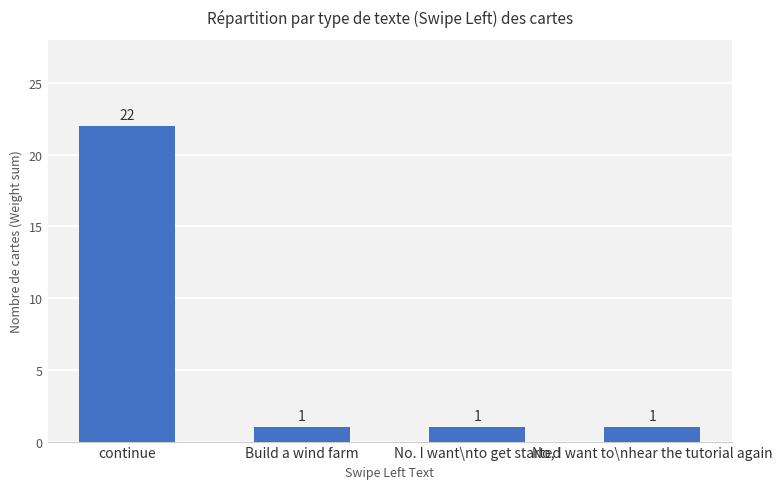

What is the minimum value shown in the chart?

1